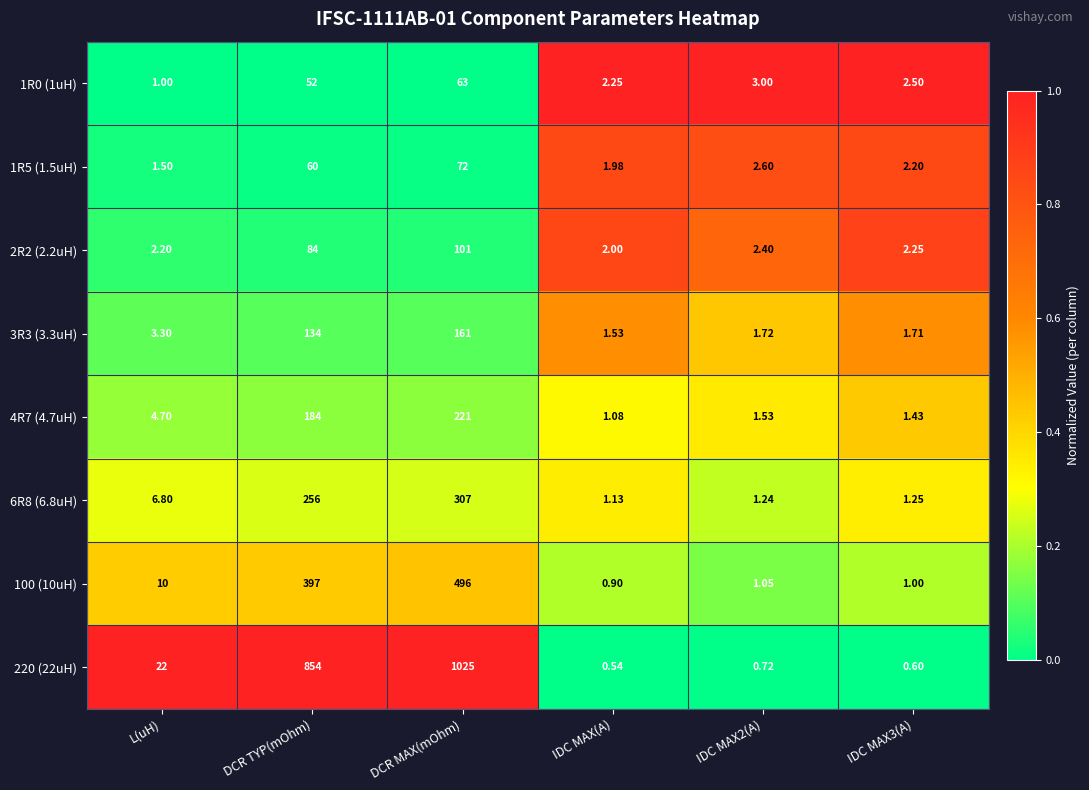

At which label does 4R7 (4.7uH) first exceed 4?

L(uH)